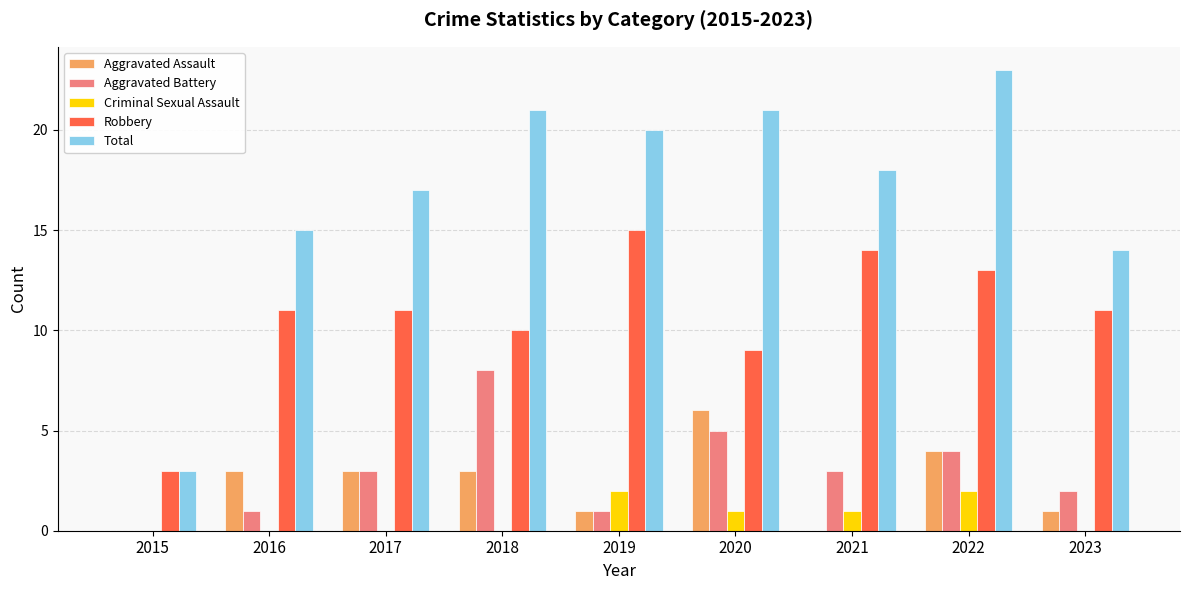

Reading right to left, transcribe all the data shown in this chart.

Aggravated Assault: 1	4	0	6	1	3	3	3	0
Aggravated Battery: 2	4	3	5	1	8	3	1	0
Criminal Sexual Assault: 0	2	1	1	2	0	0	0	0
Robbery: 11	13	14	9	15	10	11	11	3
Total: 14	23	18	21	20	21	17	15	3